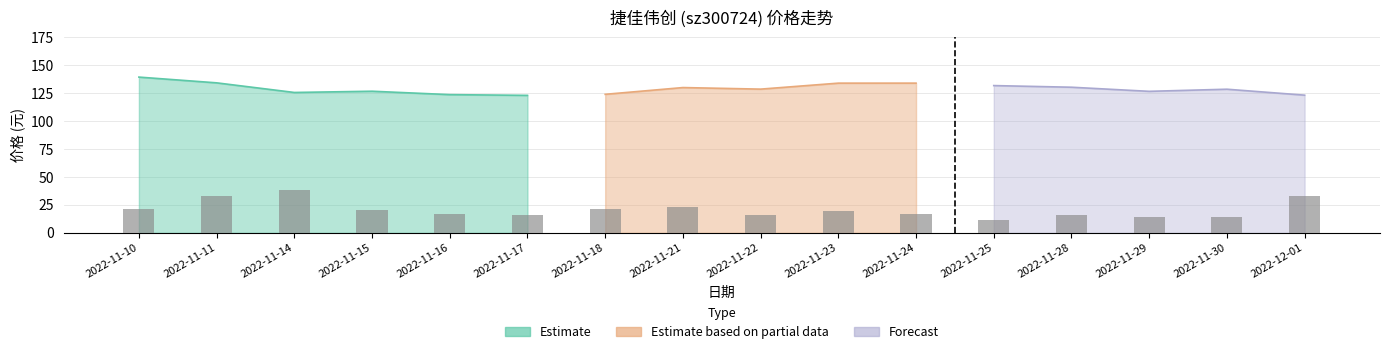

Which category has the lowest value across all series?

2022-11-25